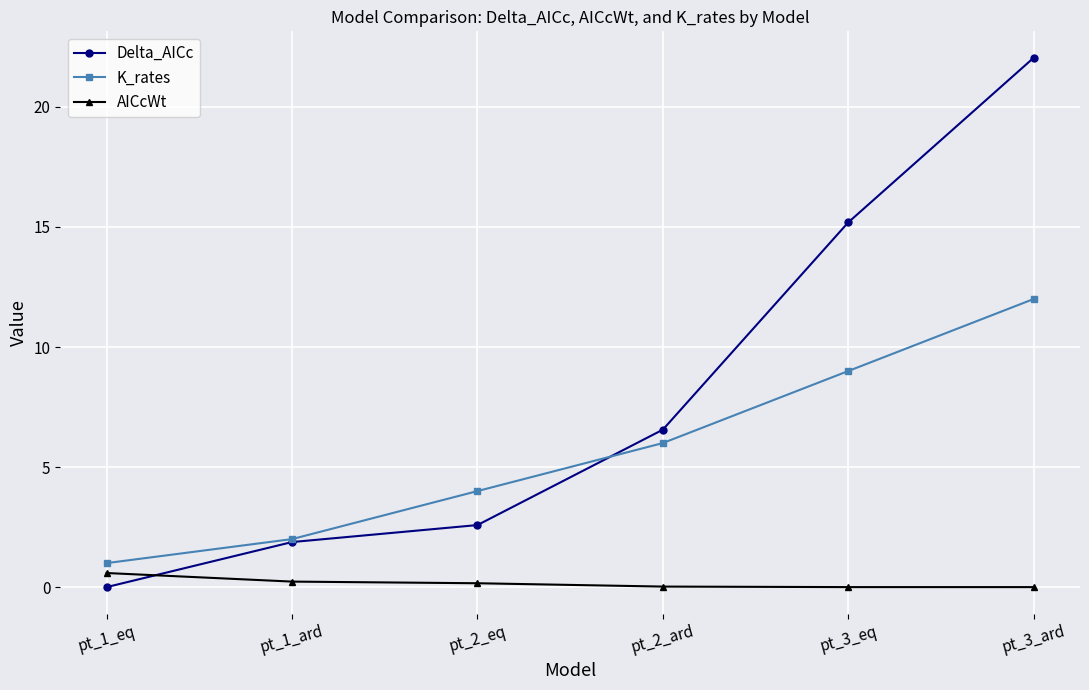

Which label corresponds to the largest value in the chart?

pt_3_ard